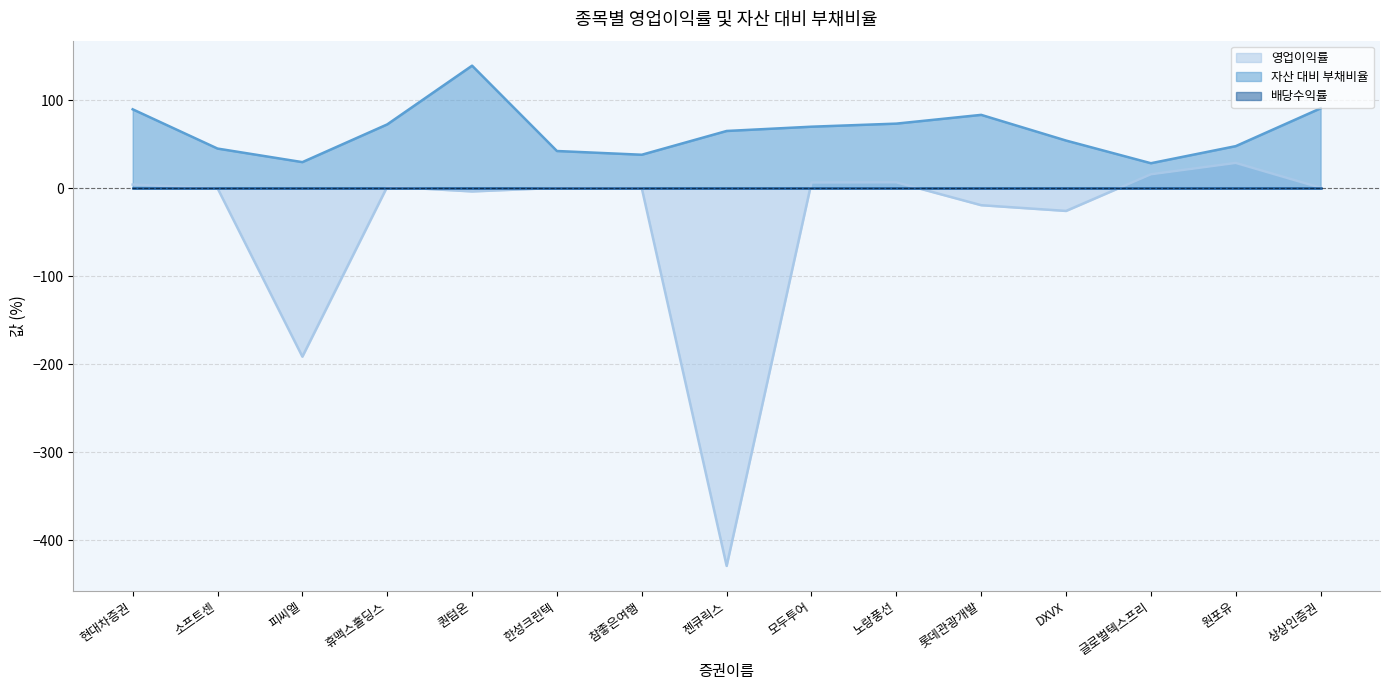

Is it true that 자산 대비 부채비율 equals 162.5 at 상상인증권?

False